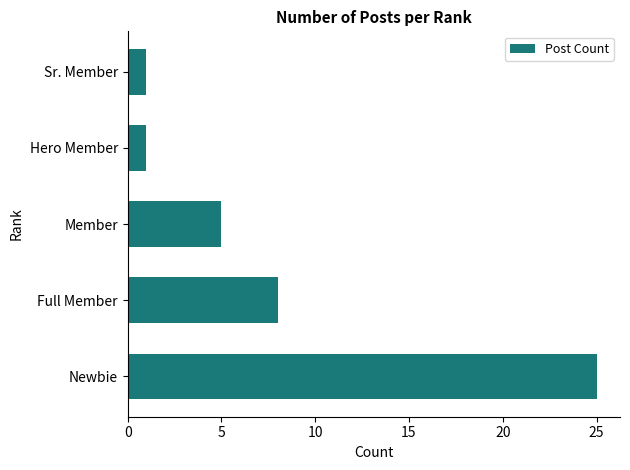

The value at Full Member is 8. True or false?

True